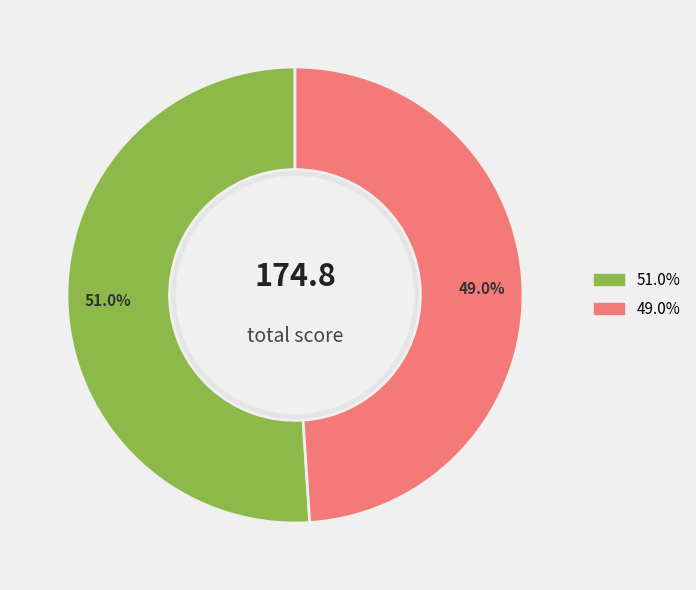

Is there a majority slice in this chart?

Yes